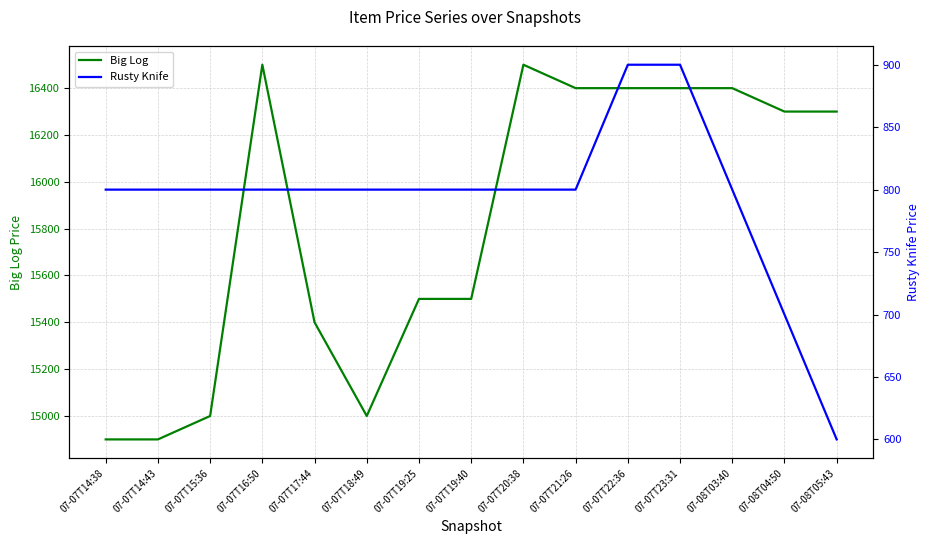

Where is Big Log nearest to the value 15700?

07-07T19:25